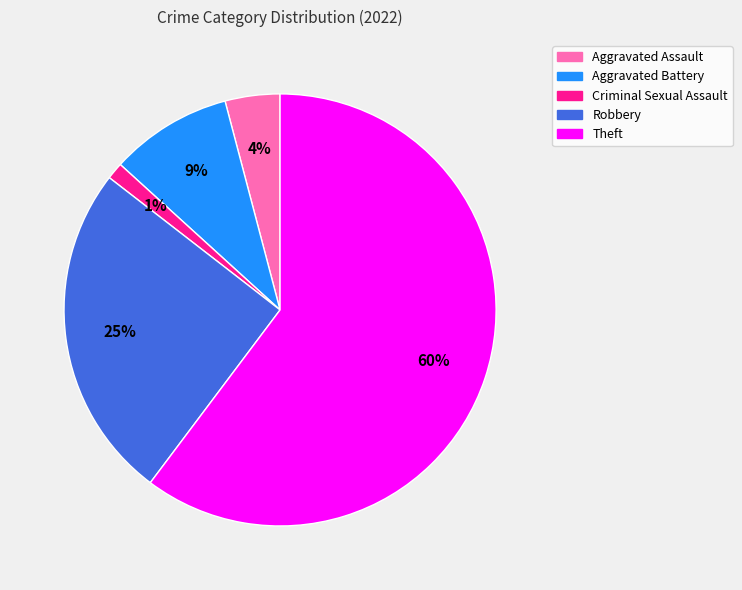

What is the largest slice in the pie chart?

Theft